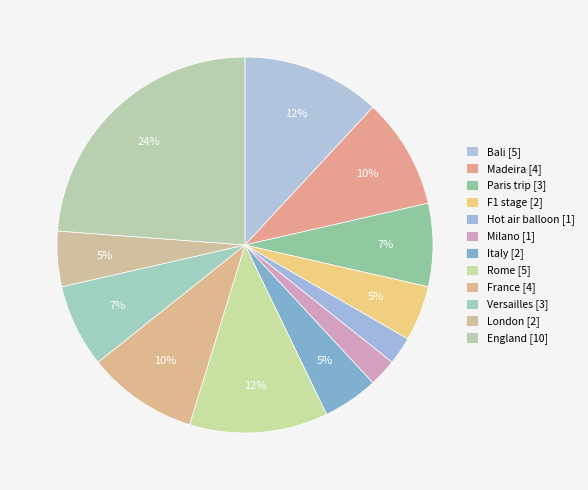

What percentage is the Madeira slice, to the nearest percent?

10%